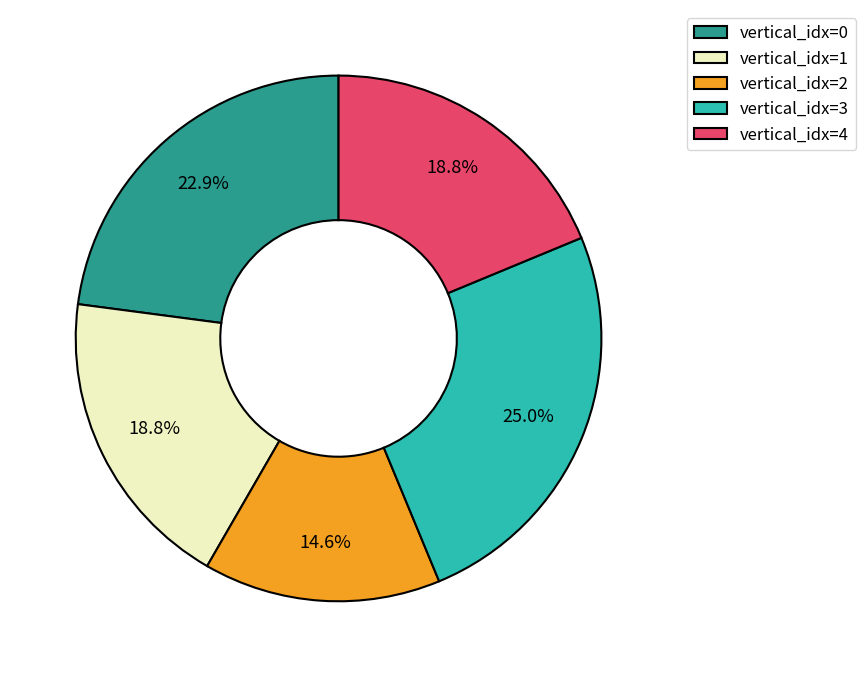

What is the smallest slice in the pie chart?

vertical_idx=2